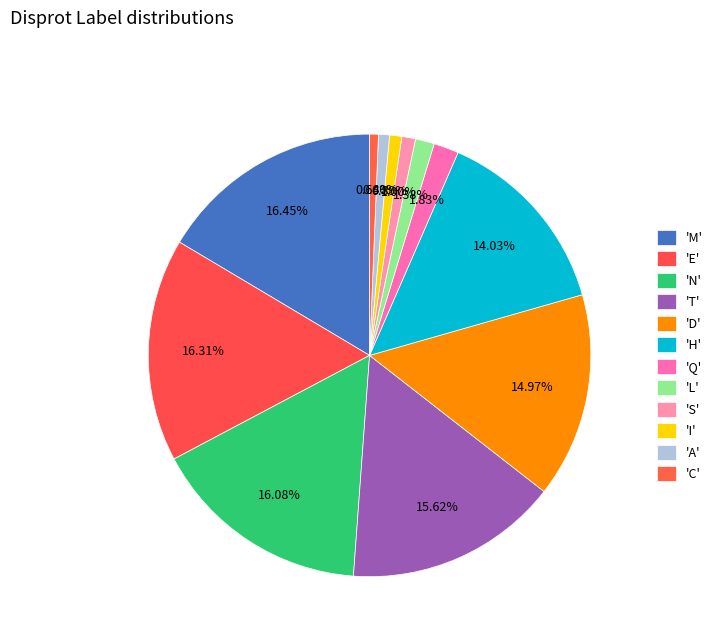

Count the number of slices in the pie.

12